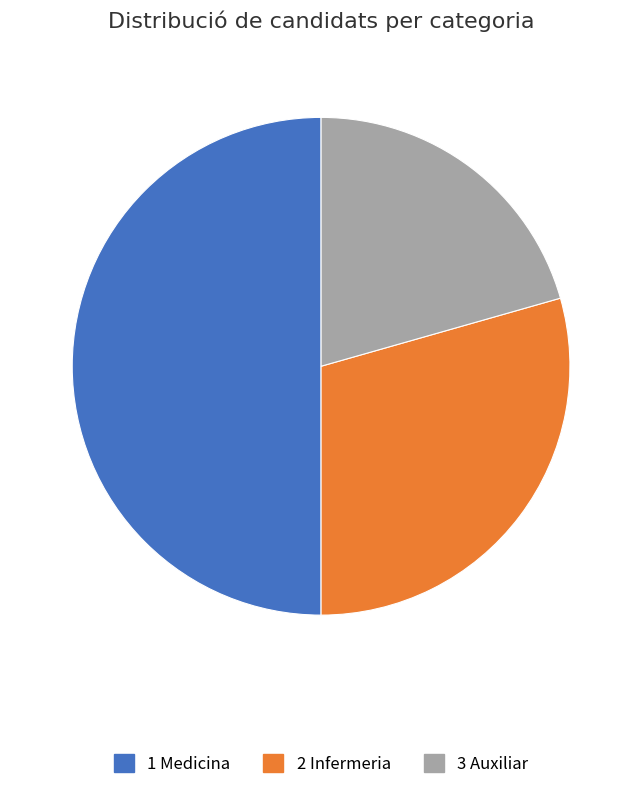

How many segments does this pie chart have?

3